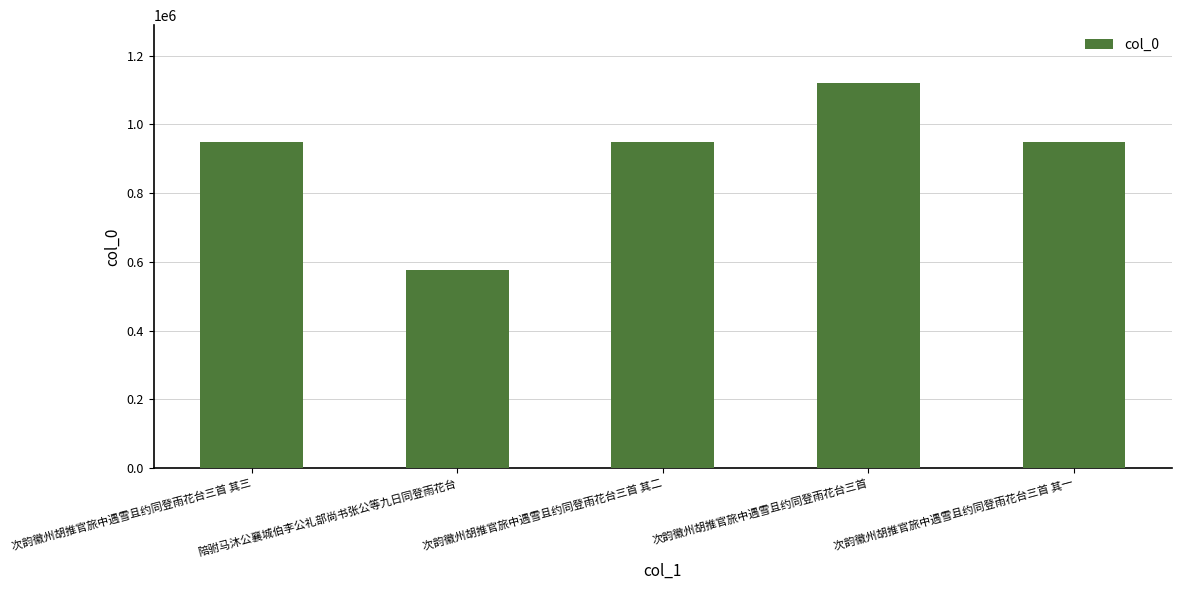

The value at 陪驸马沐公襄城伯李公礼部尚书张公等九日同登雨花台 is 577565. True or false?

True